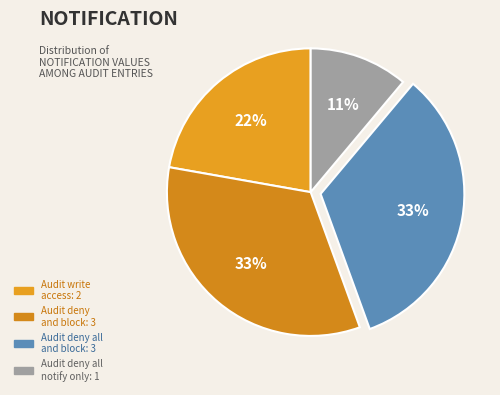

Rank the categories by value from highest to lowest.

Audit deny and block, Audit deny all access and block, Audit write access, Audit deny all access and notify only